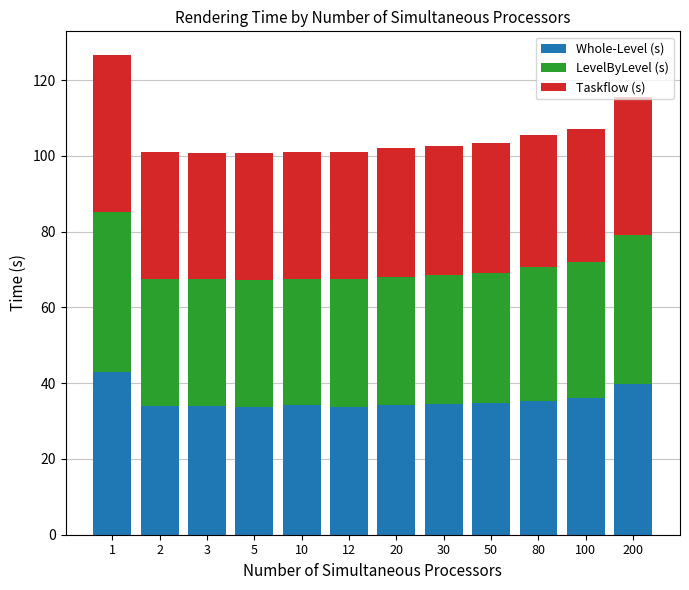

Count the number of categories in the chart.

12